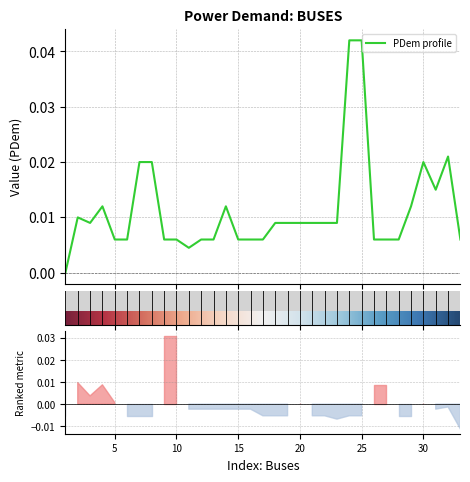

How many interior local peaks (higher than both neighbors) does the data have?

5